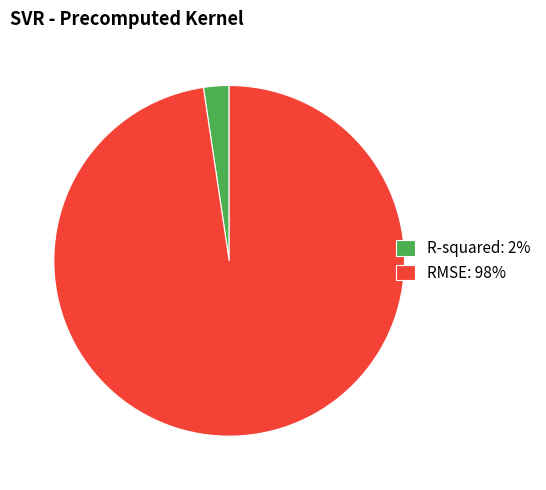

Between R-squared: 2% and RMSE: 98%, which is larger?

RMSE: 98%